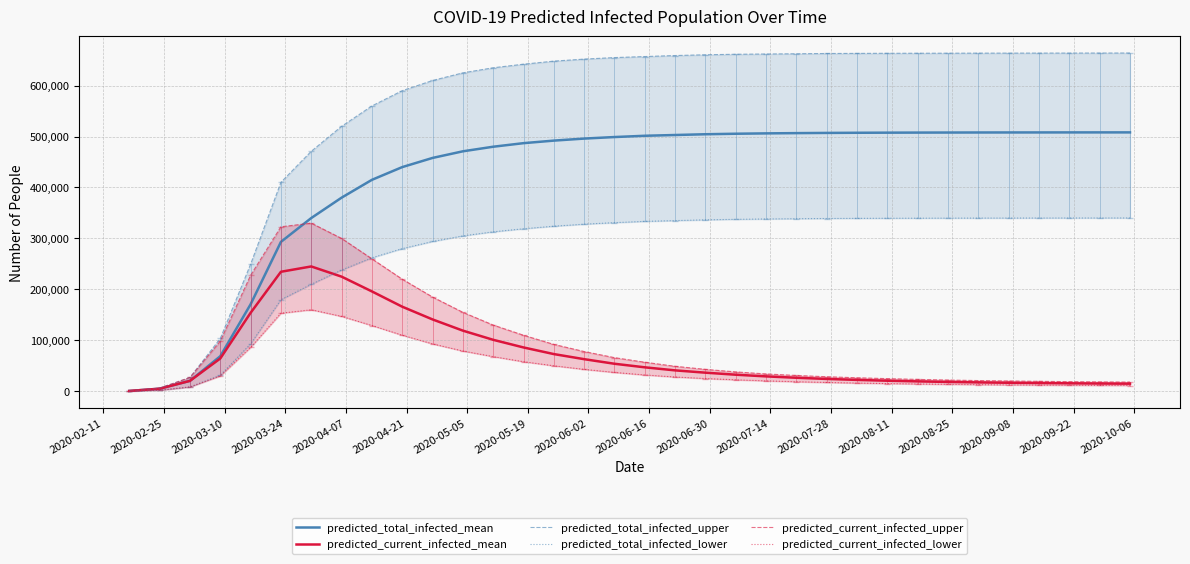

How many series are shown in this chart?

6